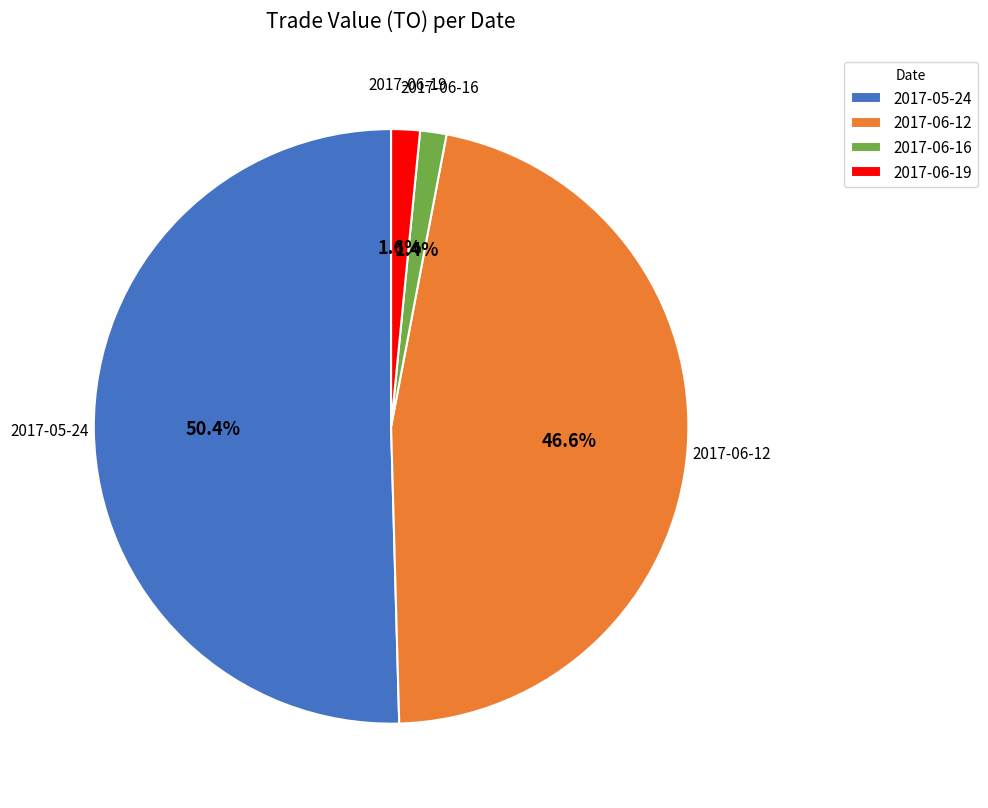

Which category has the biggest portion of the pie?

2017-05-24